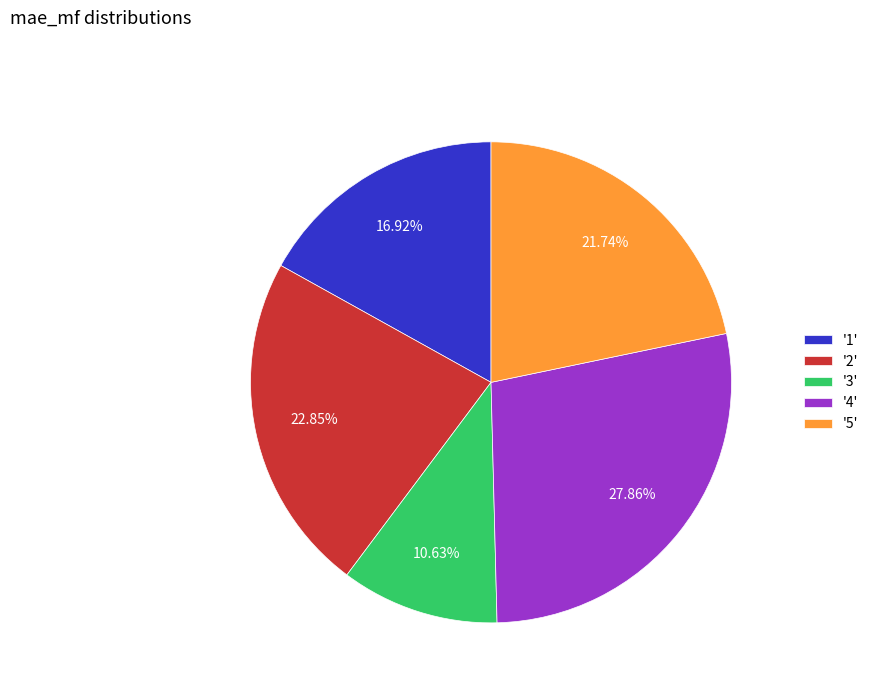

Which slice is the smallest?

'3'